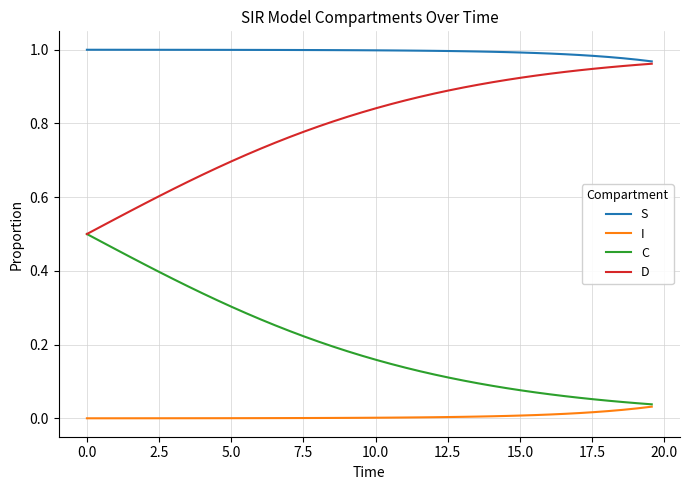

Rank the series by their average value, from highest to lowest.

S, D, C, I